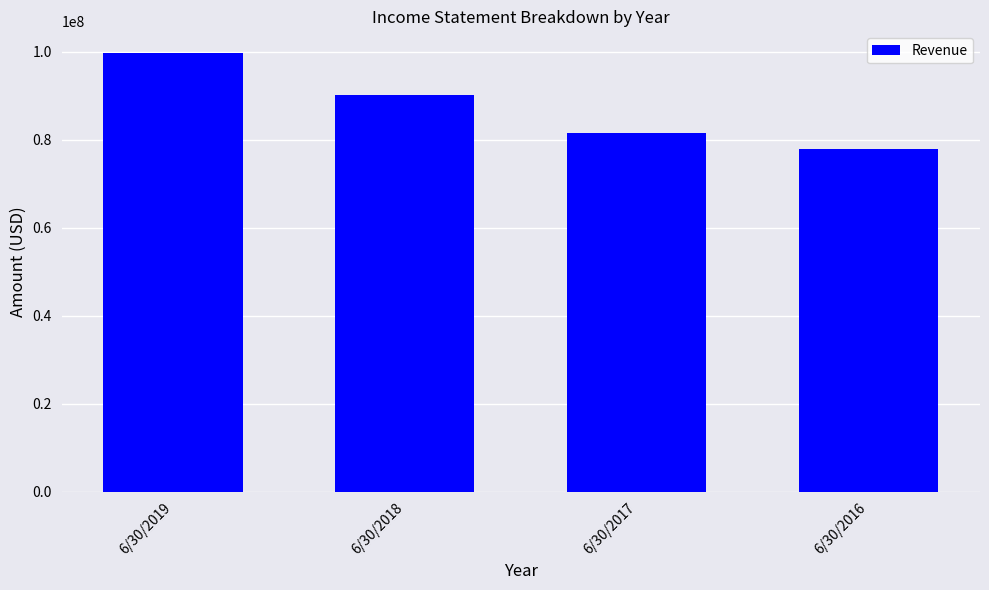

Count the values in the range 81518186 to 99669272.

3